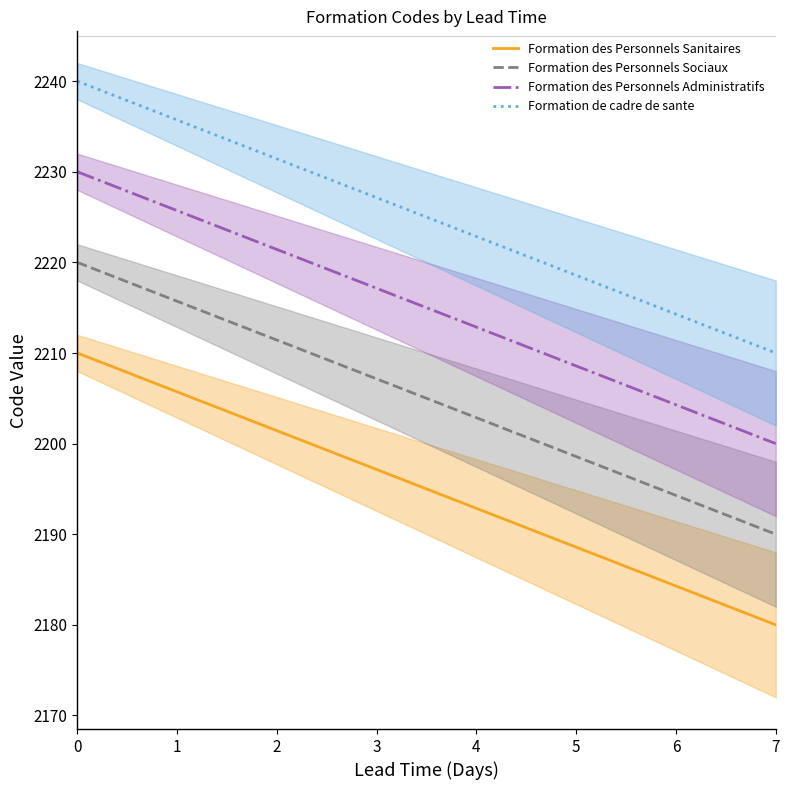

How many values in the Formation des Personnels Administratifs series exceed 2217?

4